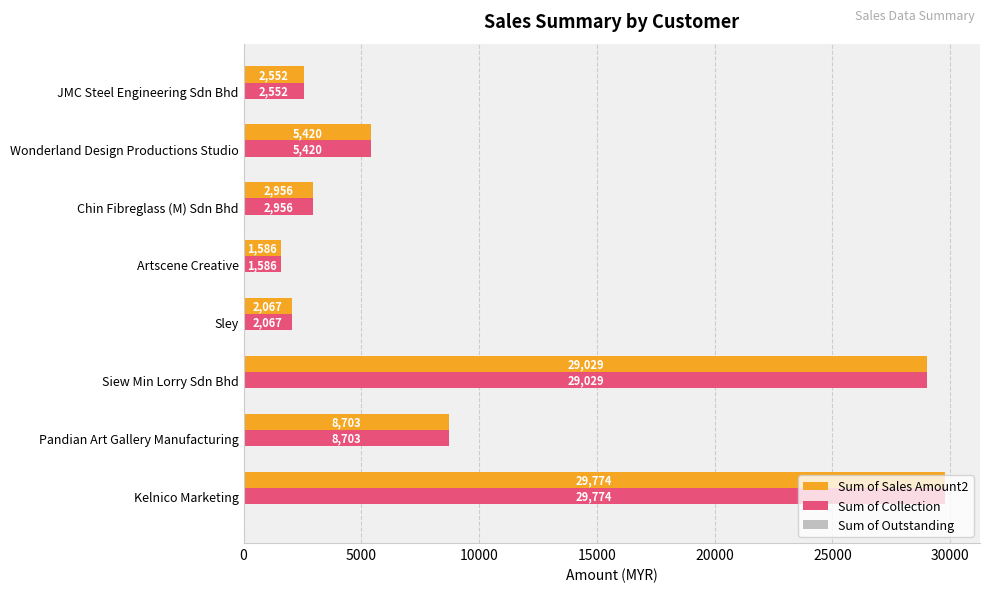

At which category is the sum across all series the highest?

Kelnico Marketing